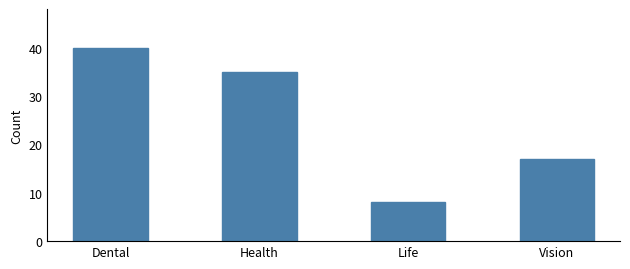

What is the label of the 3rd bar from the right?

Health